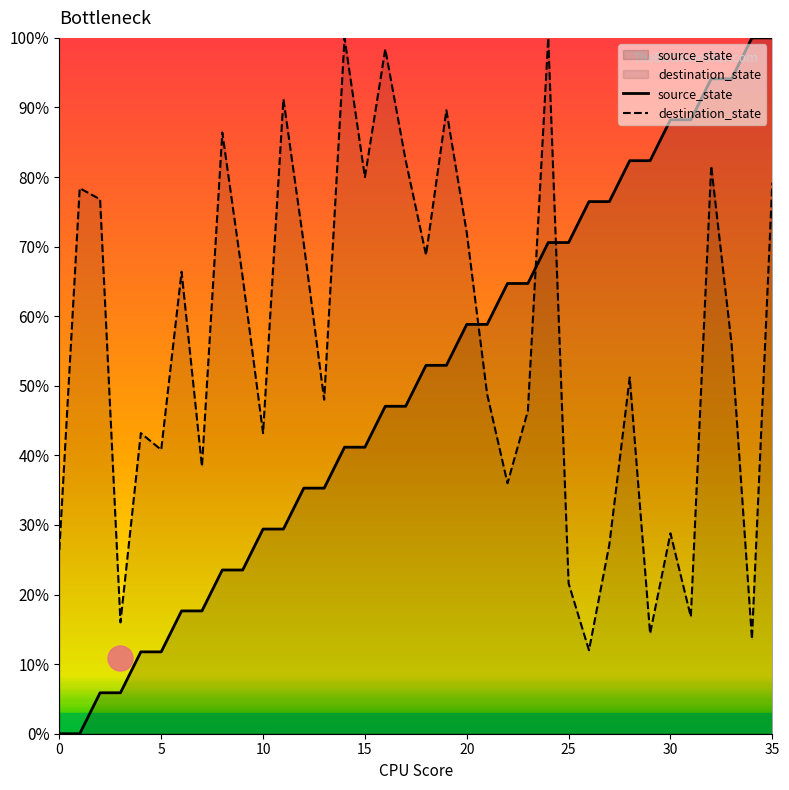

Reading left to right, what are all the values shown in this chart?

source_state: 0.0	0.0	5.9	5.9	11.8	11.8	17.6	17.6	23.5	23.5	29.4	29.4	35.3	35.3	41.2	41.2	47.1	47.1	52.9	52.9	58.8	58.8	64.7	64.7	70.6	70.6	76.5	76.5	82.4	82.4	88.2	88.2	94.1	94.1	100.0	100.0
destination_state: 26.4	78.4	76.8	16.0	43.2	40.8	66.4	38.4	86.4	65.6	43.2	91.2	70.4	48.0	100.0	80.0	98.4	82.4	68.8	89.6	72.0	48.8	36.0	46.4	100.0	21.6	12.0	27.2	51.2	14.4	28.8	16.8	81.6	56.0	13.6	79.2